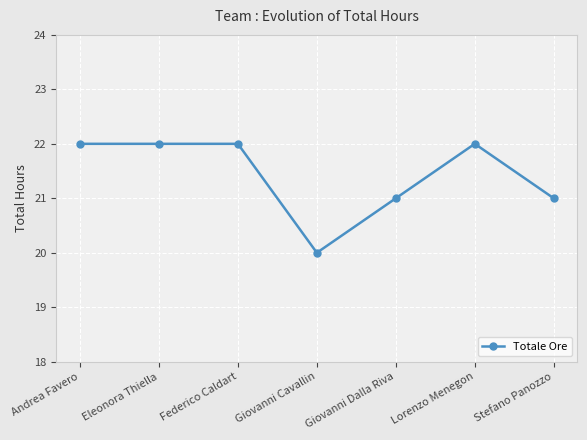

Is it true that the value at Eleonora Thiella is 22?

True